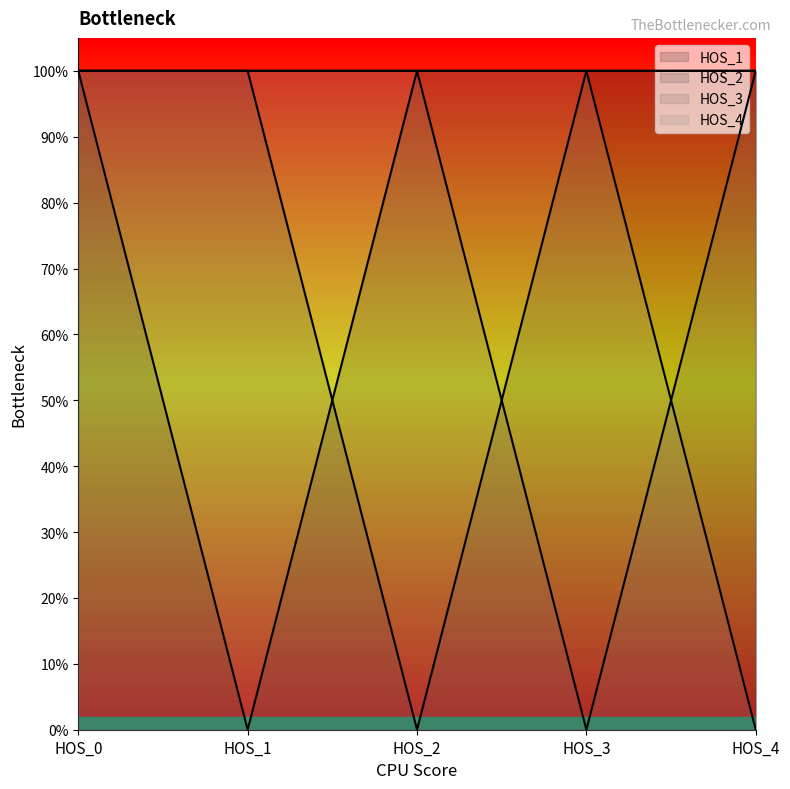

True or false: HOS_4 has a value of 0 at HOS_4.

False